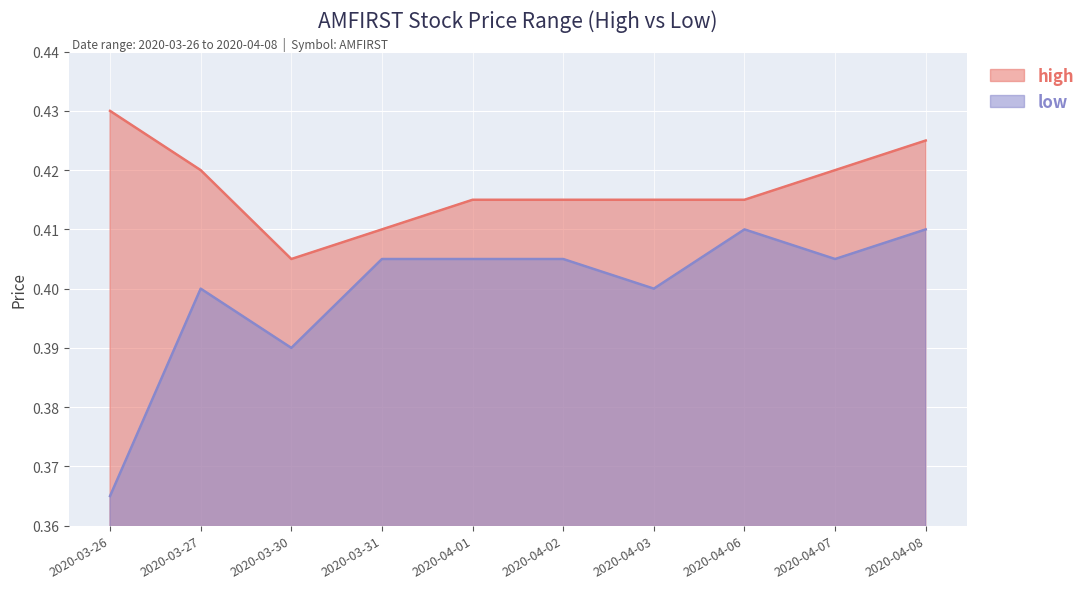

Where is the first local minimum for high?

2020-03-30